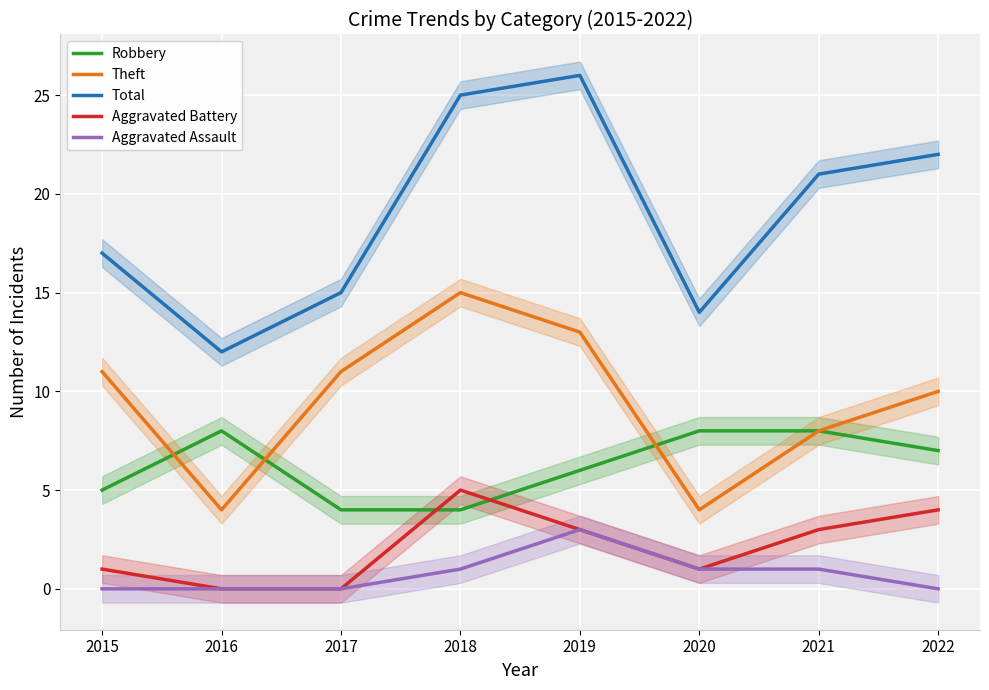

What is the sum of the Theft values at 2018 and 2019?

28